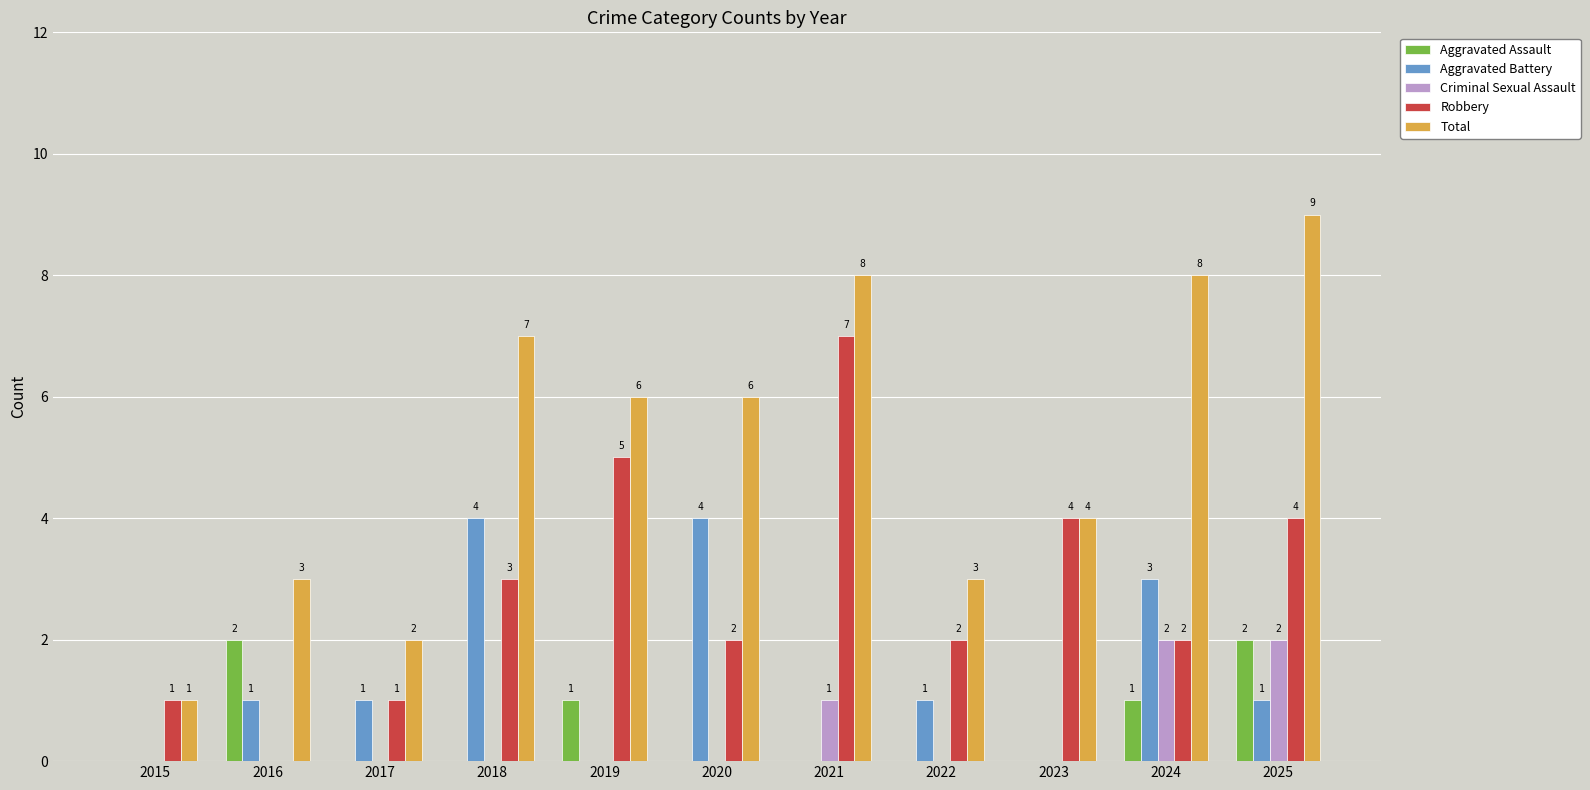

Is it true that Criminal Sexual Assault equals 0 at 2019?

True